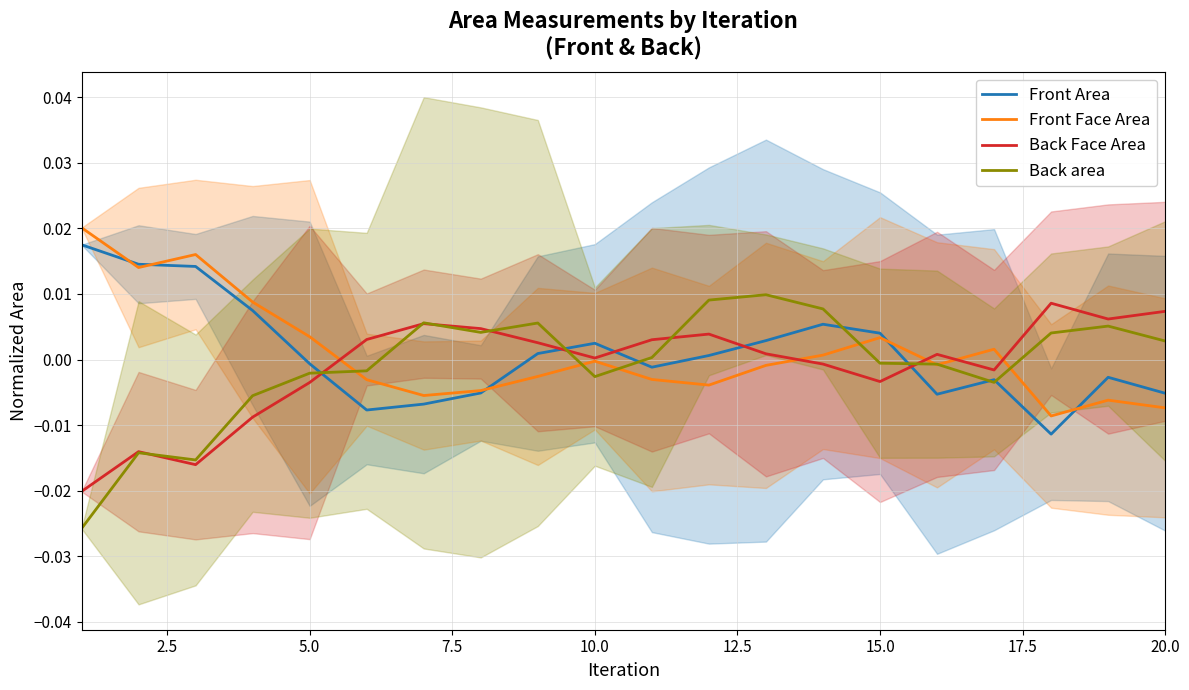

Is it true that Front Face Area equals -0.0 at 10.0?

True